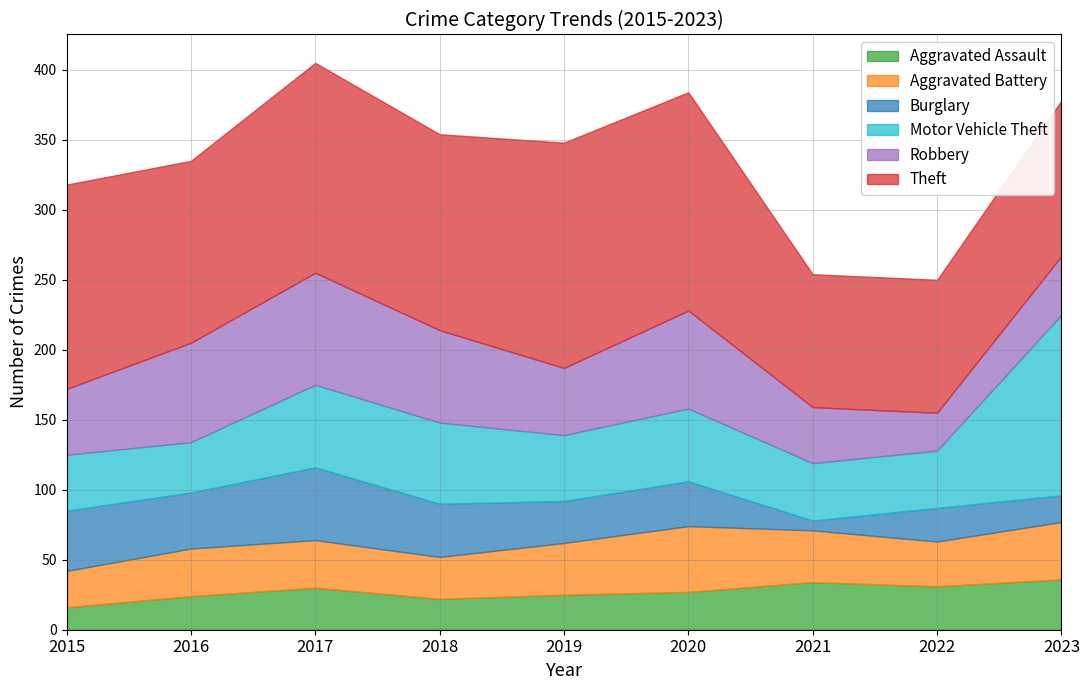

True or false: Aggravated Assault and Motor Vehicle Theft cross at least once.

False